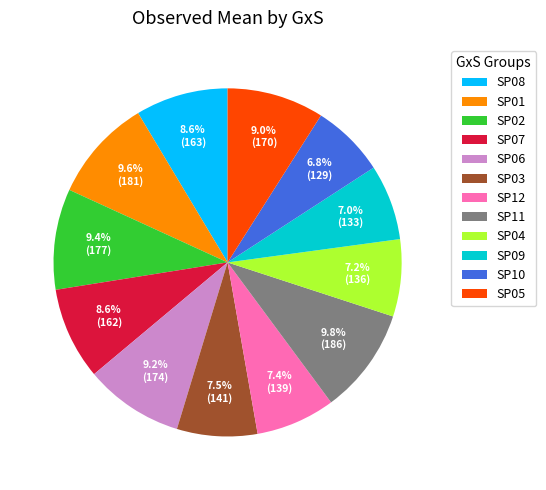

To the nearest percent, what is the combined percentage of SP12 and SP01?

17%